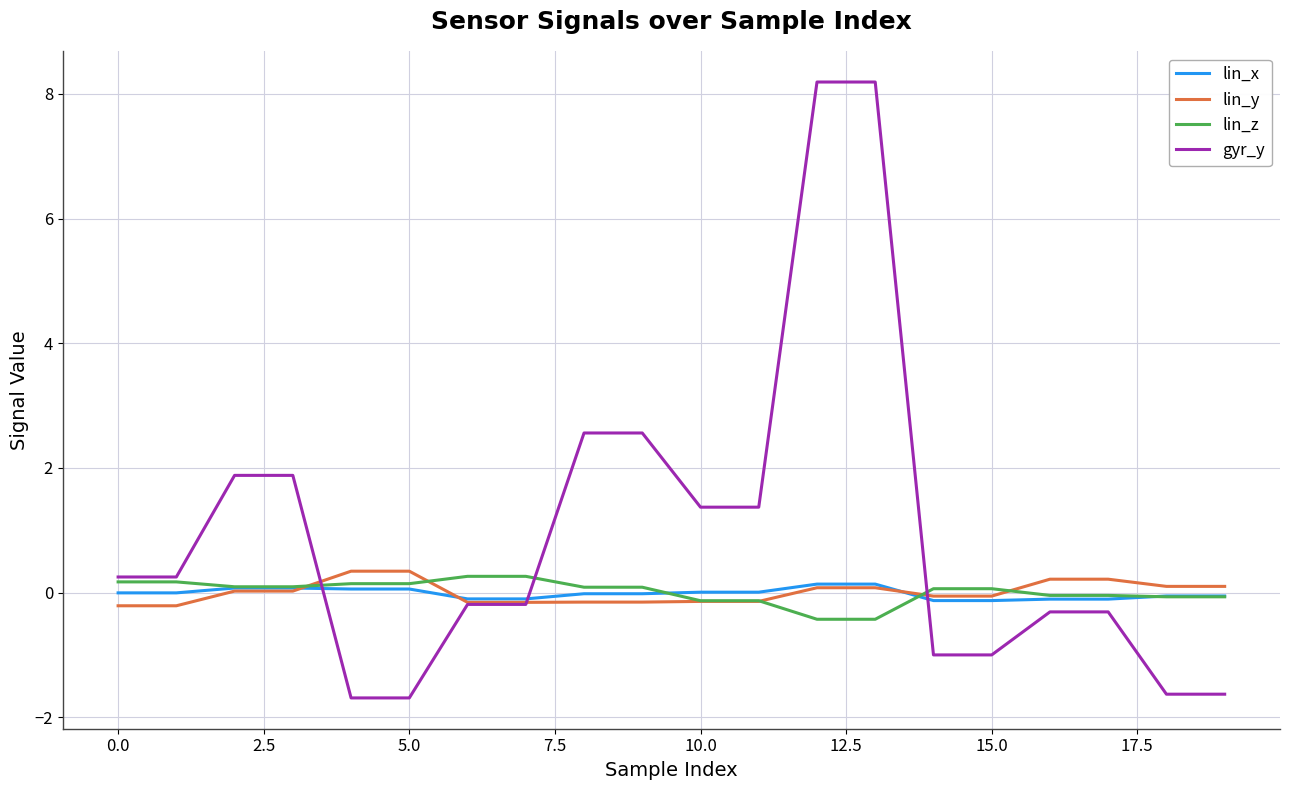

Which series has the largest total across all categories?

gyr_y